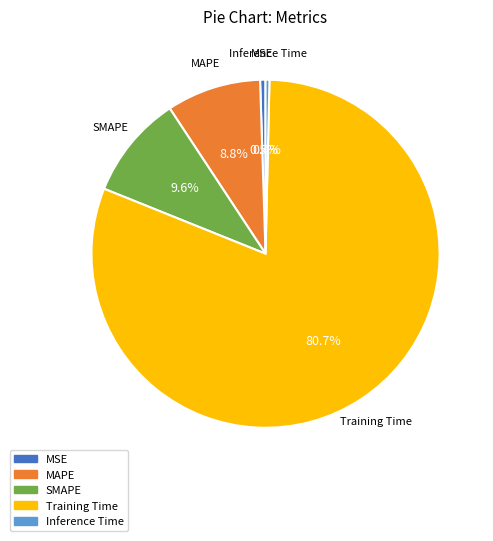

Which has a higher value, MSE or Training Time?

Training Time